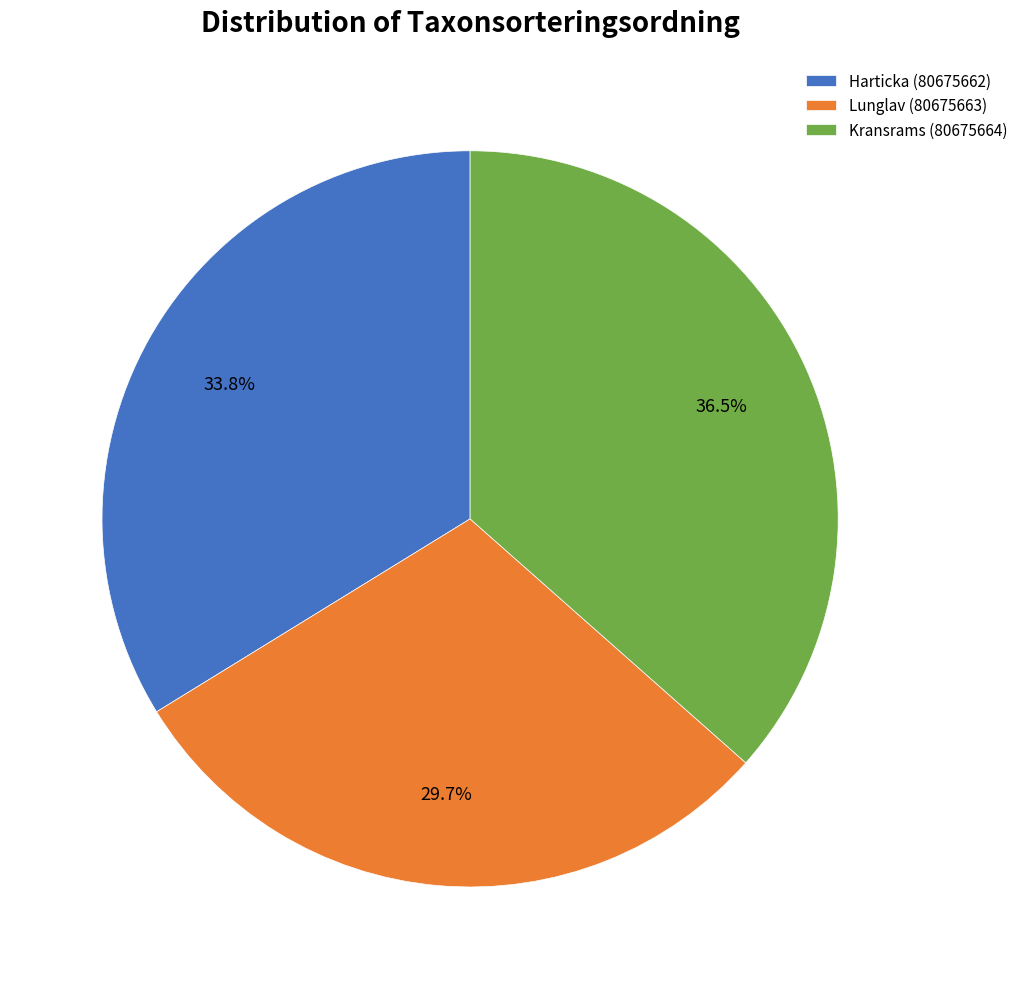

To the nearest percent, what is the average slice percentage?

33%